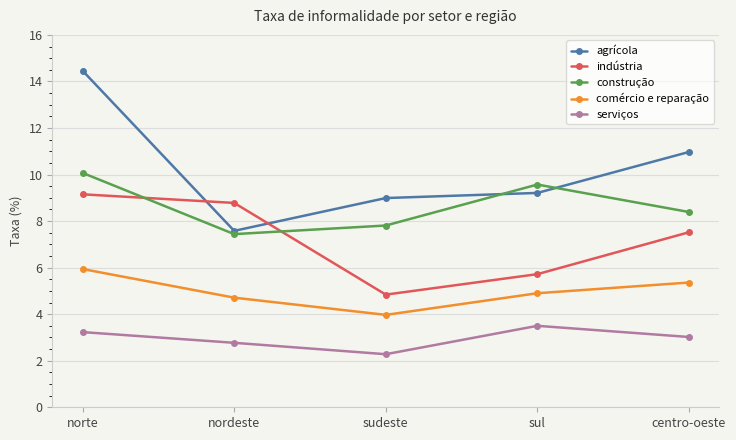

True or false: comércio e reparação and agrícola cross at least once.

False